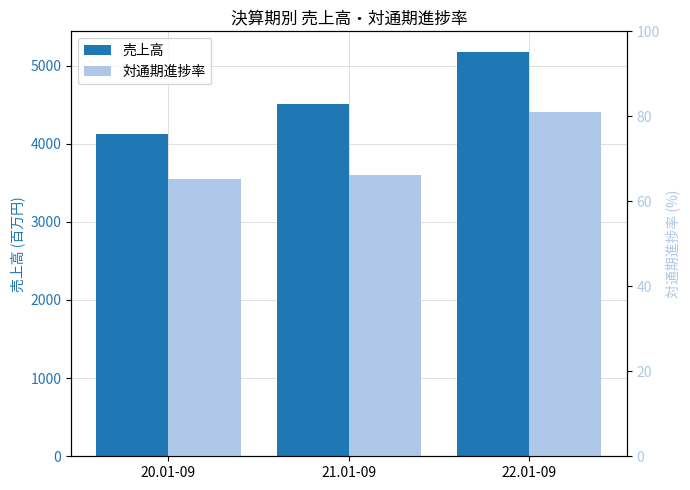

Read the 対通期進捗率 value at 22.01-09.

81.1